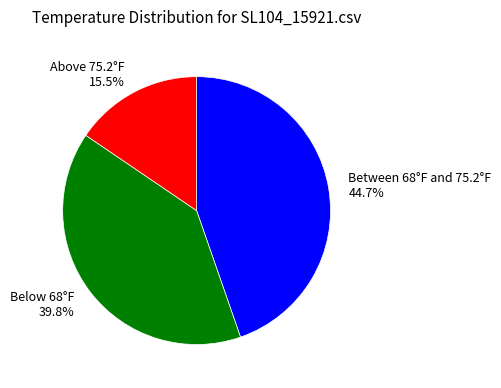

Is there any slice that represents more than half of the pie?

No